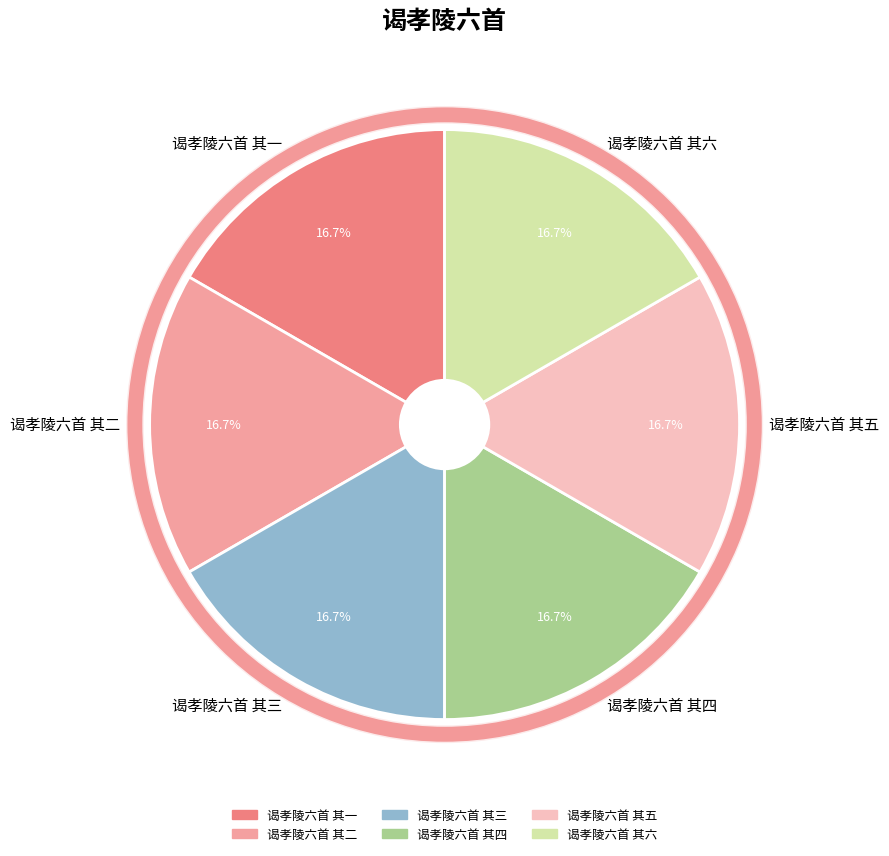

What portion of the pie excludes 谒孝陵六首 其二?

83.3%